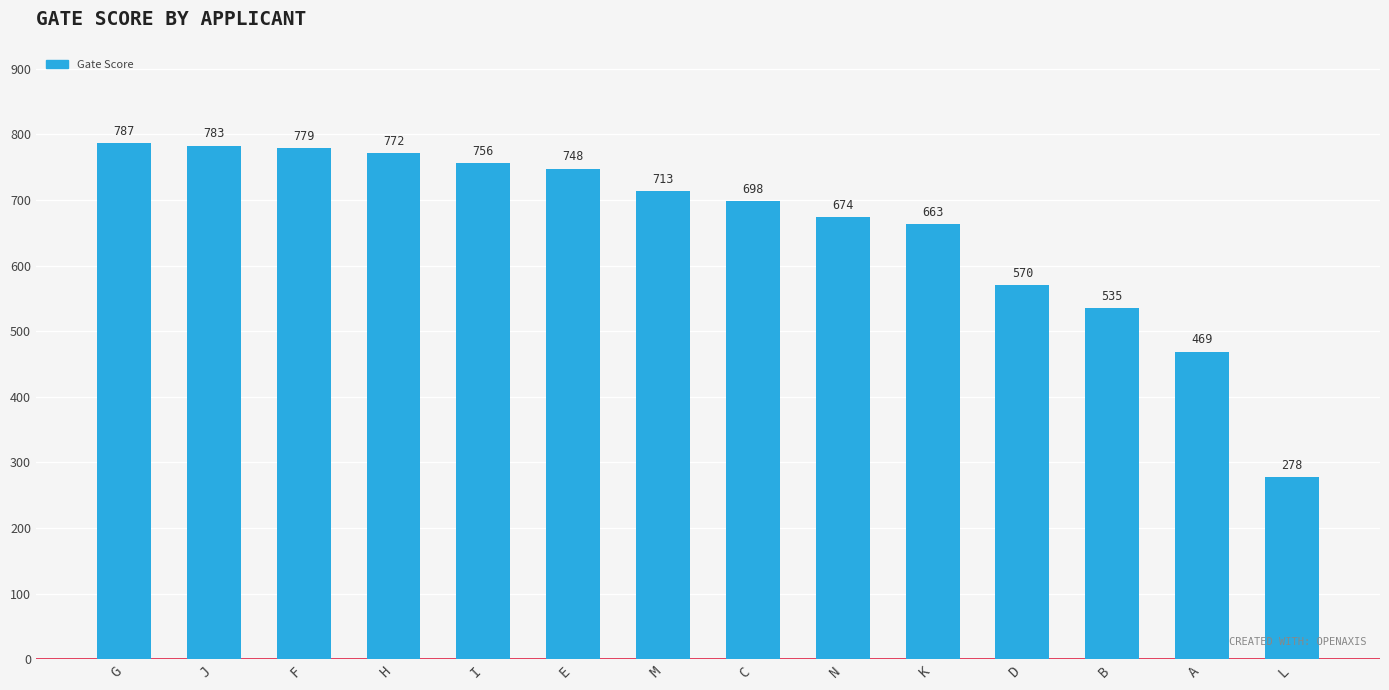

What is the minimum value shown in the chart?

278